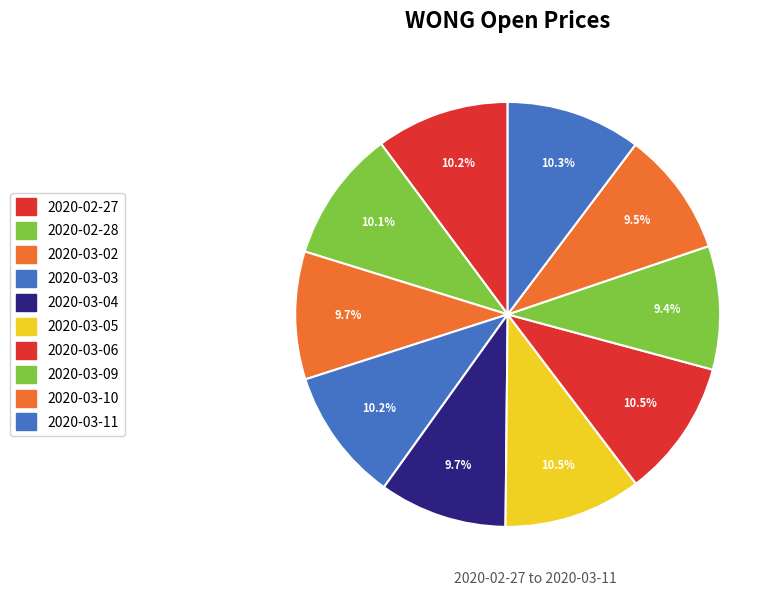

Count the number of slices in the pie.

10